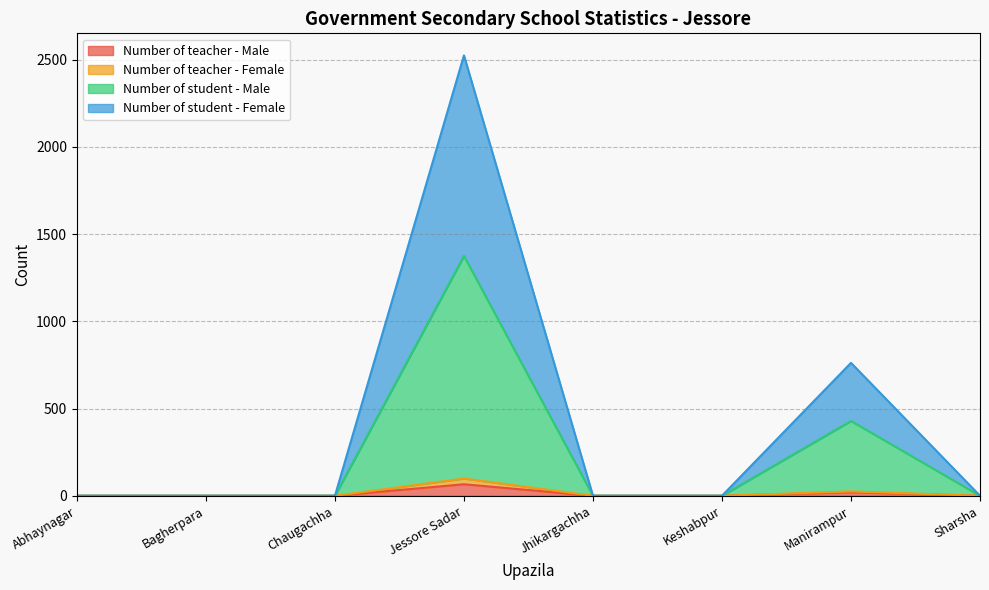

How many interior local peaks does the Number of student - Female series have?

2